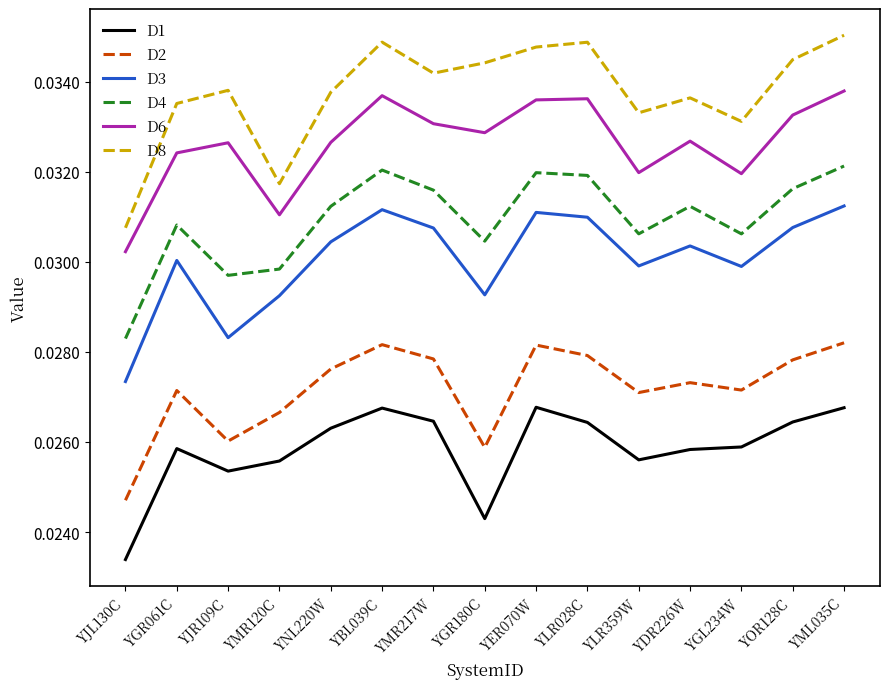

At YJR109C, list the series in order from largest to smallest.

D8, D6, D4, D3, D2, D1